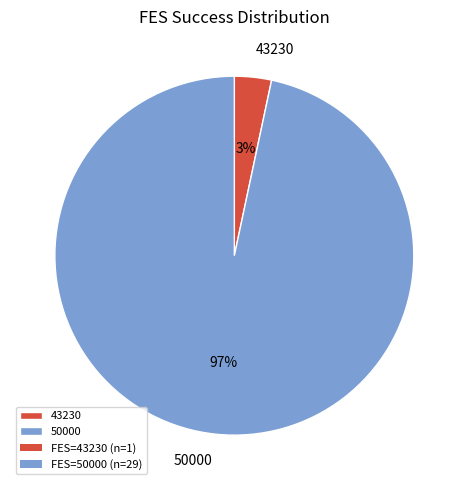

Between 50000 and 43230, which is larger?

50000